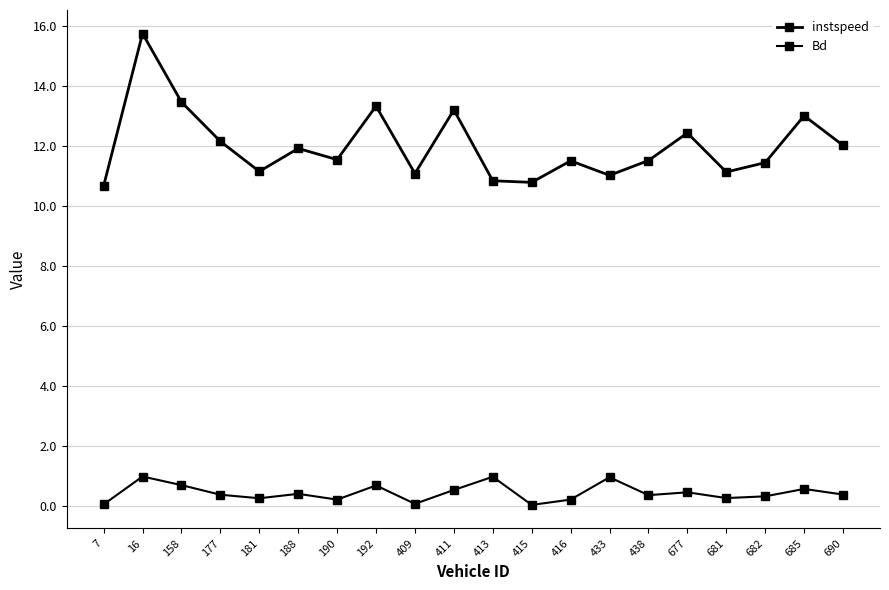

How many lines are shown in the chart?

2